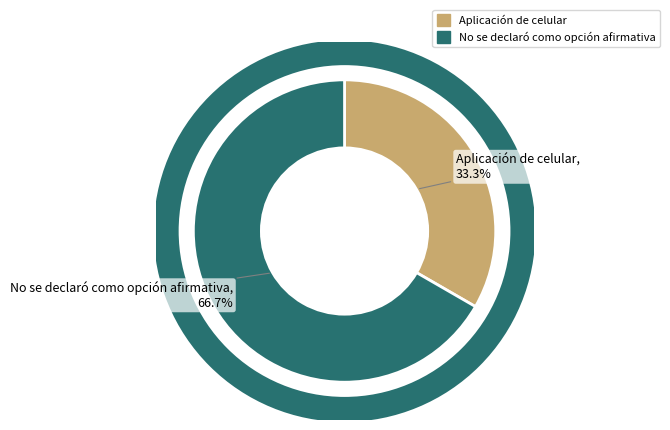

Which has a higher value, No se declaró como opción afirmativa or Aplicación de celular?

No se declaró como opción afirmativa